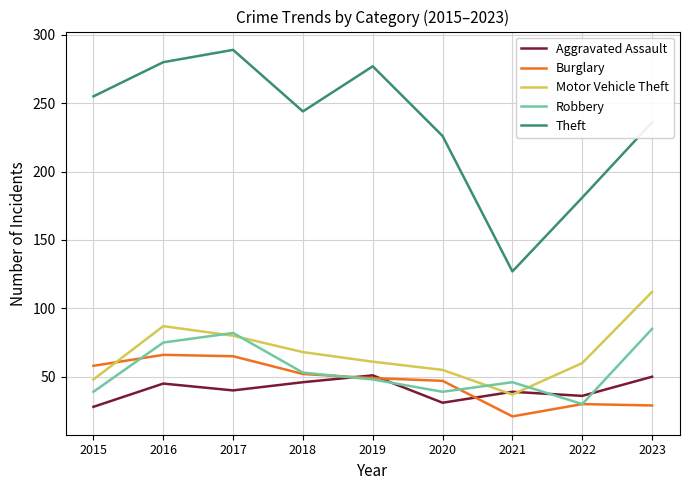

Rank the series at 2016 from highest to lowest value.

Theft, Motor Vehicle Theft, Robbery, Burglary, Aggravated Assault